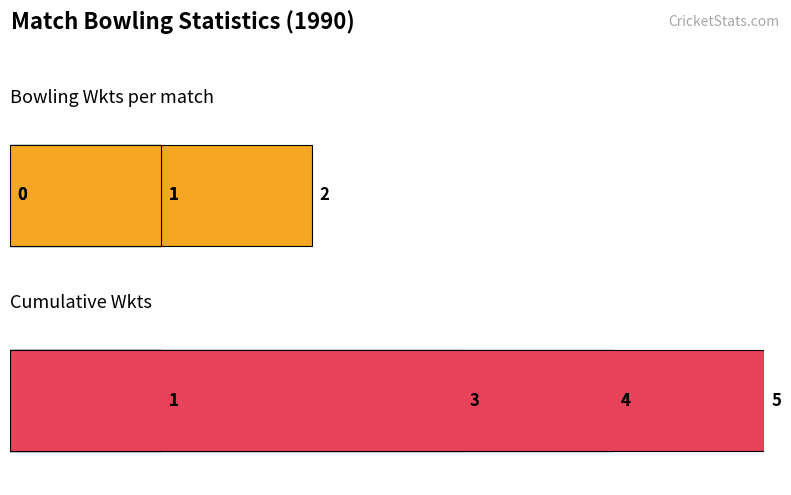

Which series has the largest range (max minus min)?

Cumulative Wkts